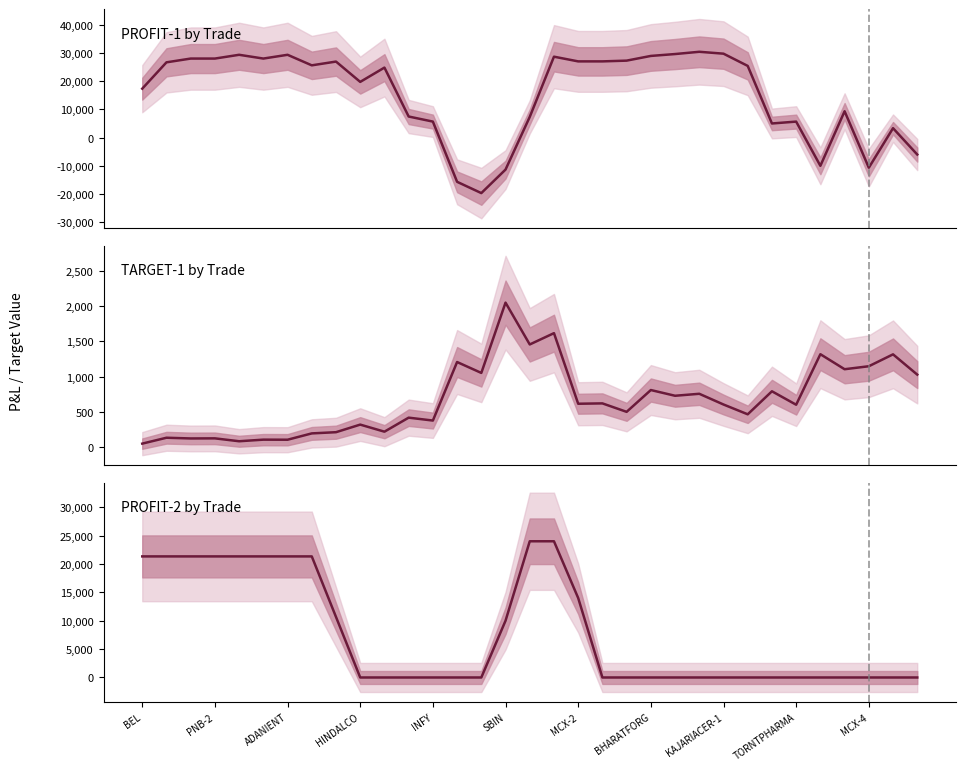

How many values in the TARGET-1 series are below 605?

16